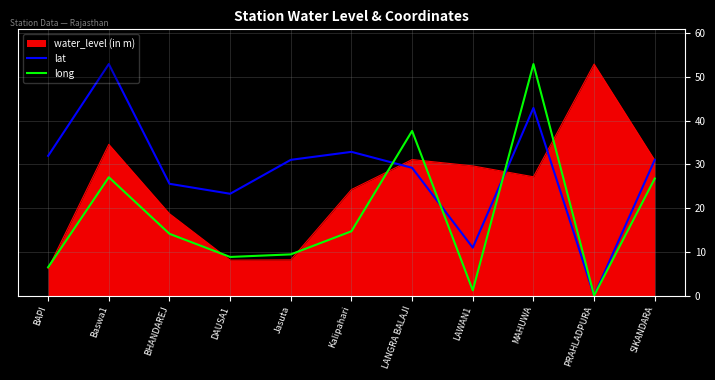

What is the difference between the highest and lowest values at LANGRA BALAJI?

8.4